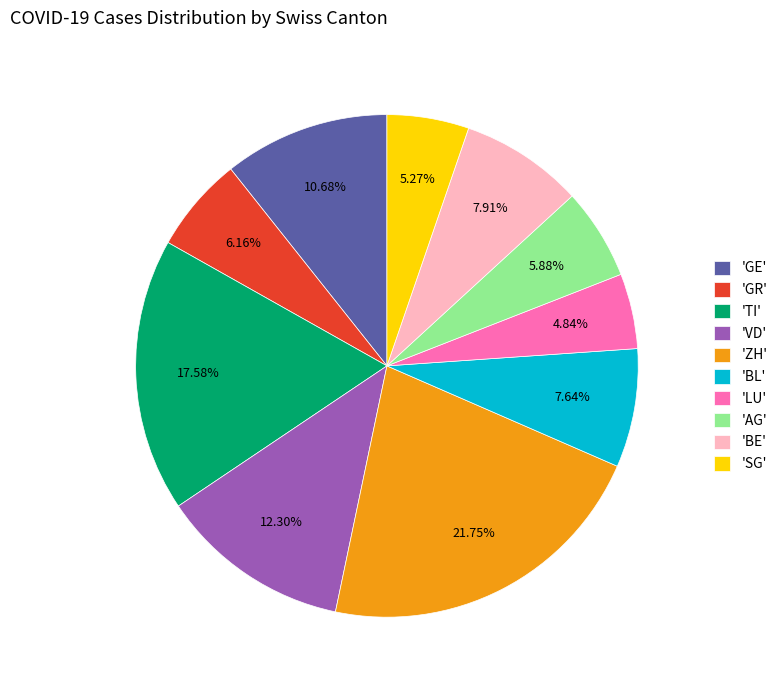

Do 'TI' and 'ZH' together represent more than half of the pie?

No